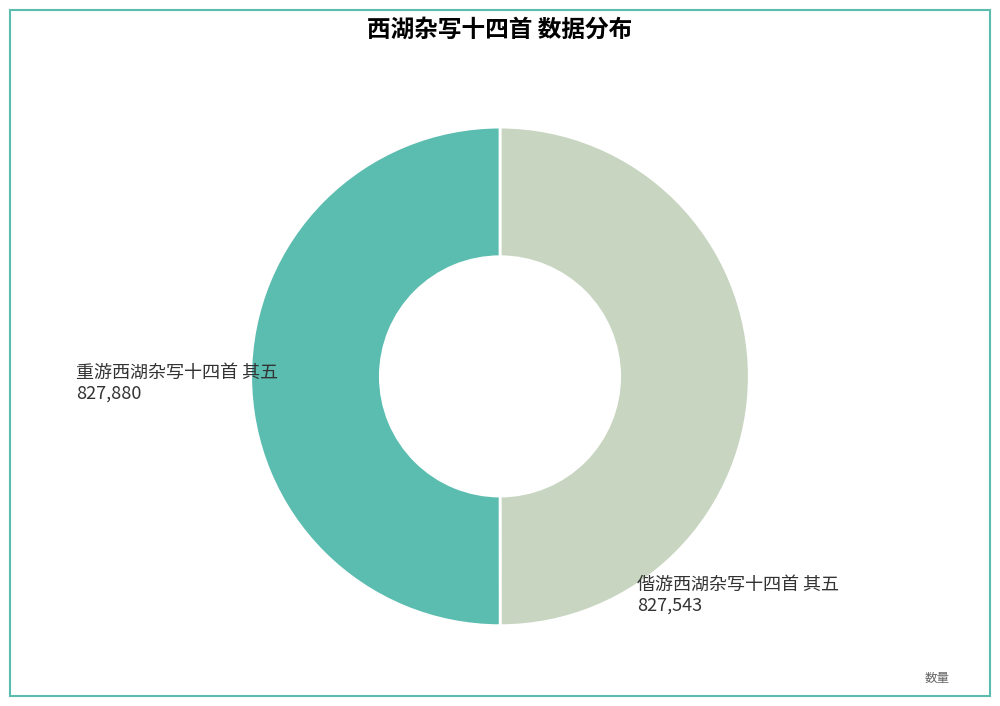

Is the sum of 重游西湖杂写十四首 其五 and 偕游西湖杂写十四首 其五 greater than half?

Yes